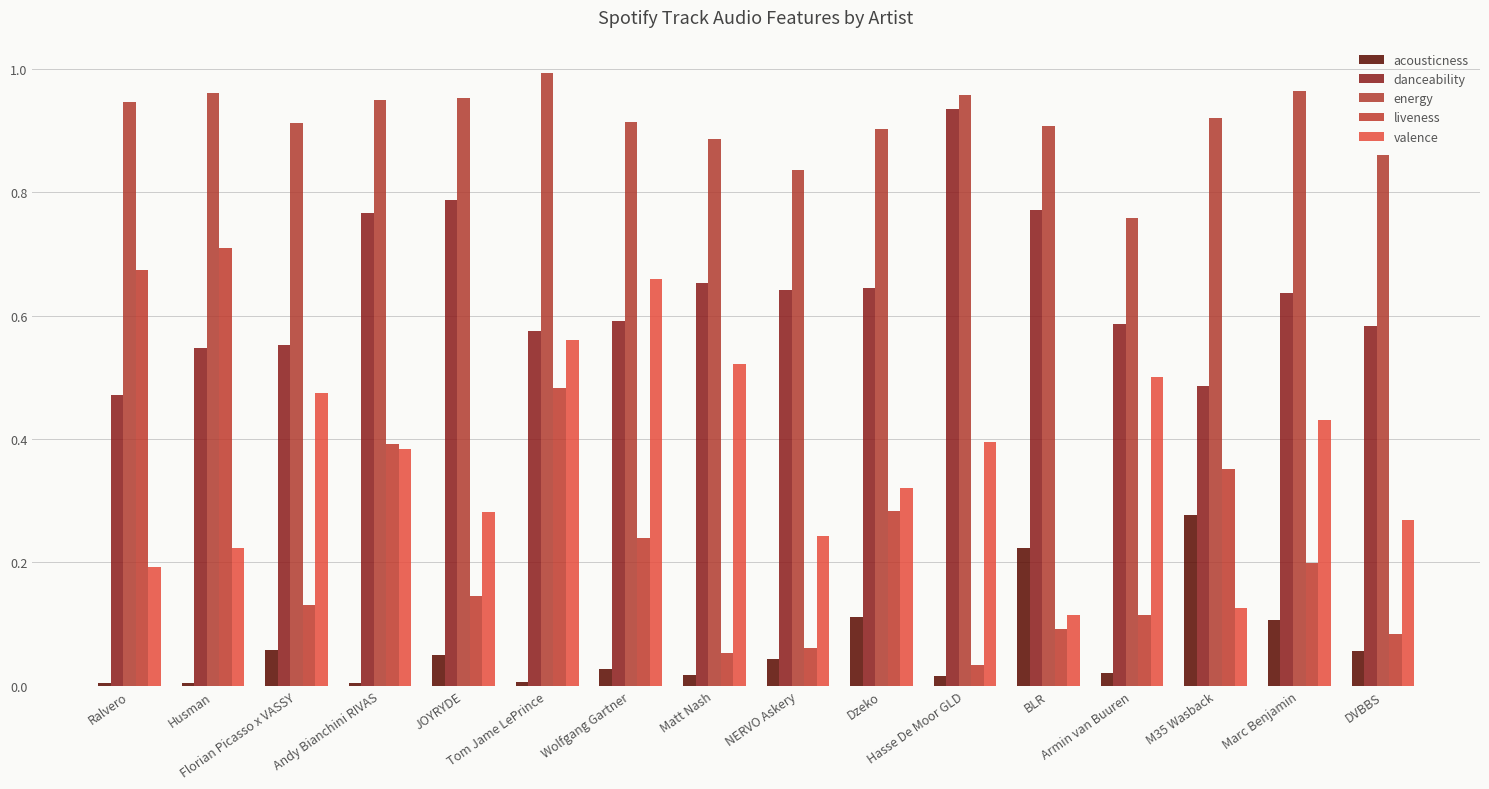

Are the bars grouped side by side (vs. stacked)?

Yes